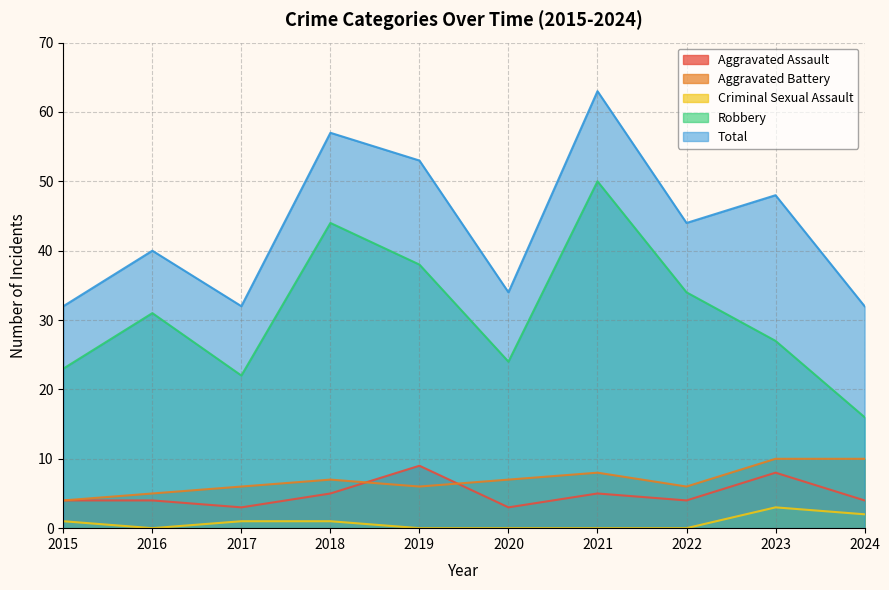

List the labels in order of Aggravated Assault value, smallest first.

2017, 2020, 2015, 2016, 2022, 2024, 2018, 2021, 2023, 2019